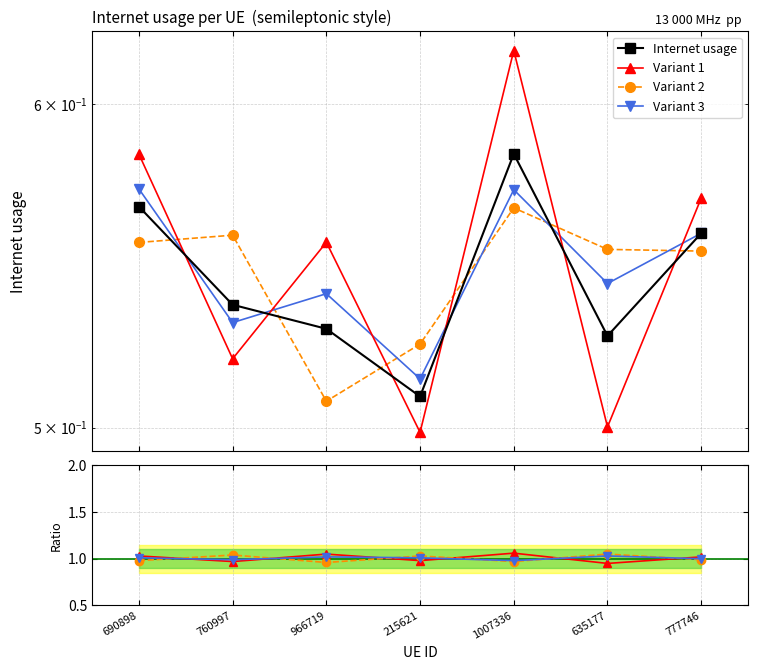

What is the approximate value at 1007336?

0.6